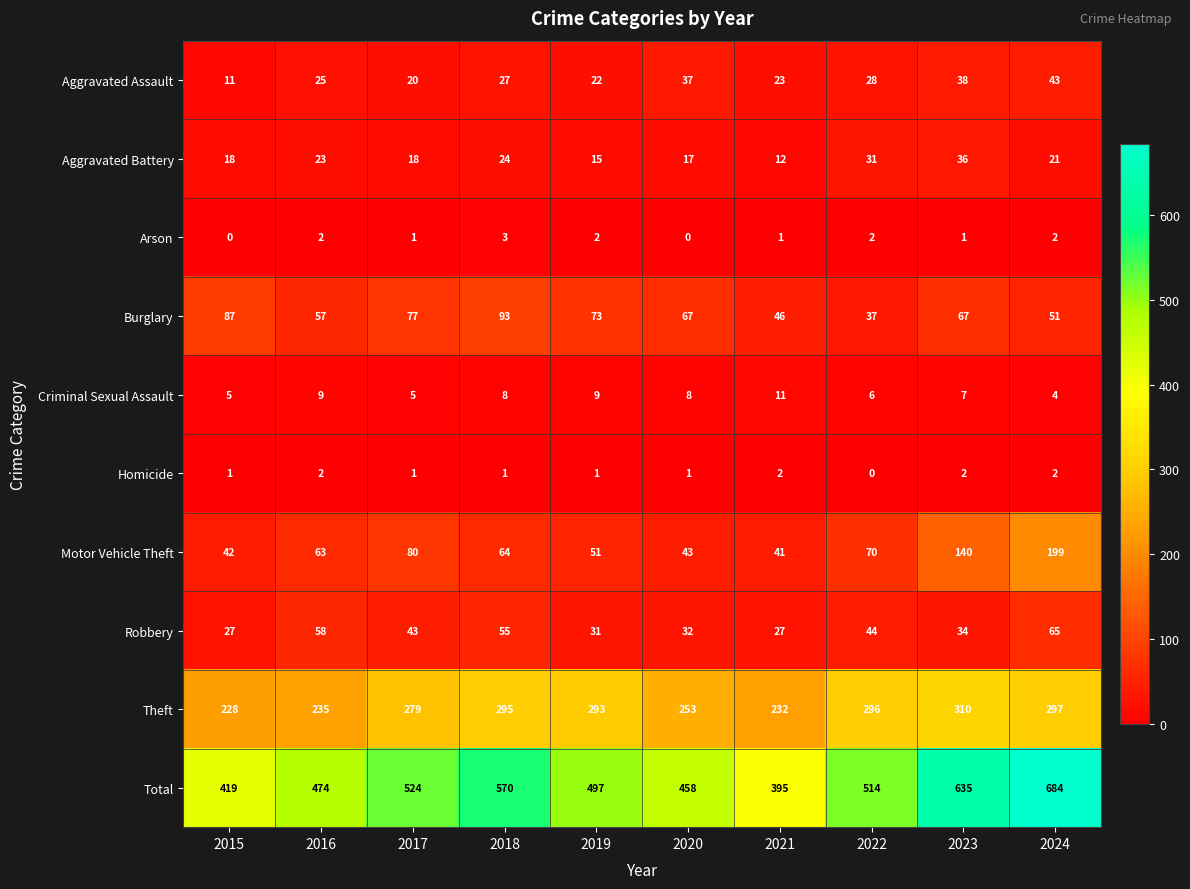

Which series has the largest range (max minus min)?

Total